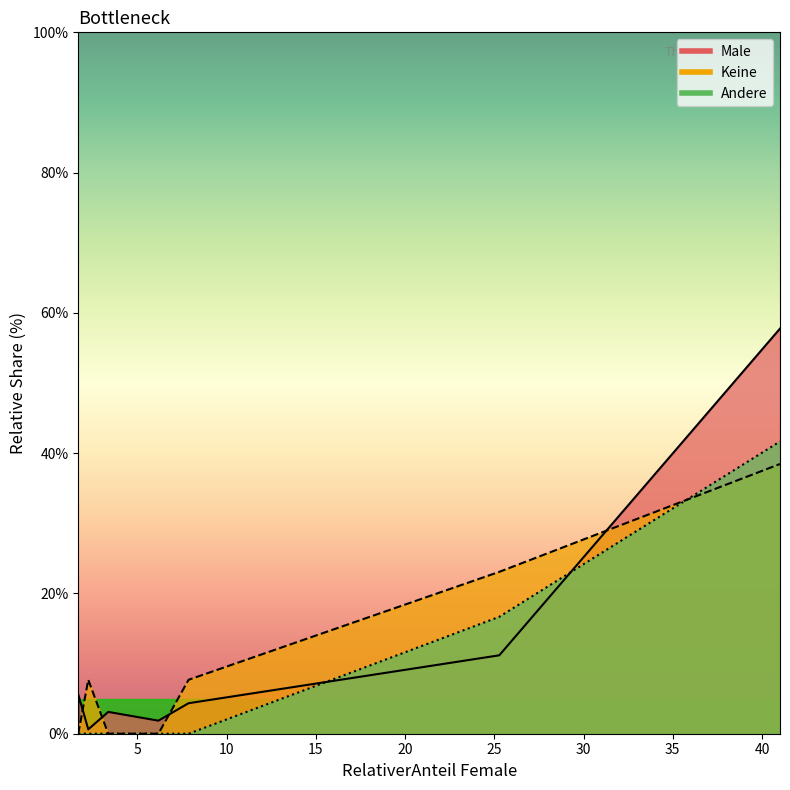

Rank the series at 6.18 from highest to lowest value.

Male, Keine, Andere